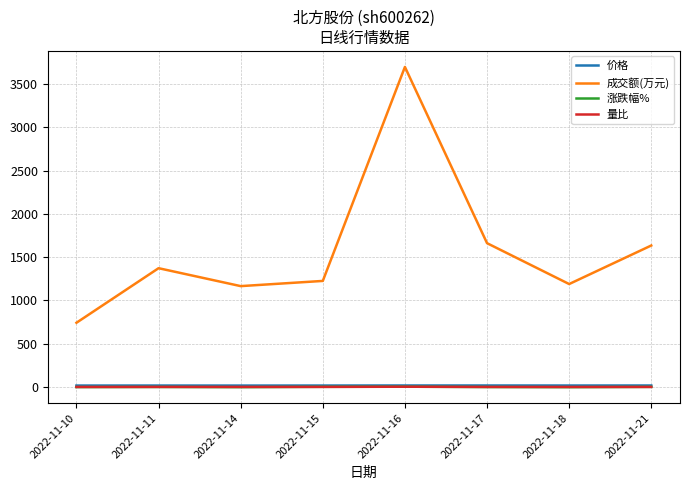

Which series changed the most between 2022-11-11 and 2022-11-18?

成交额(万元)